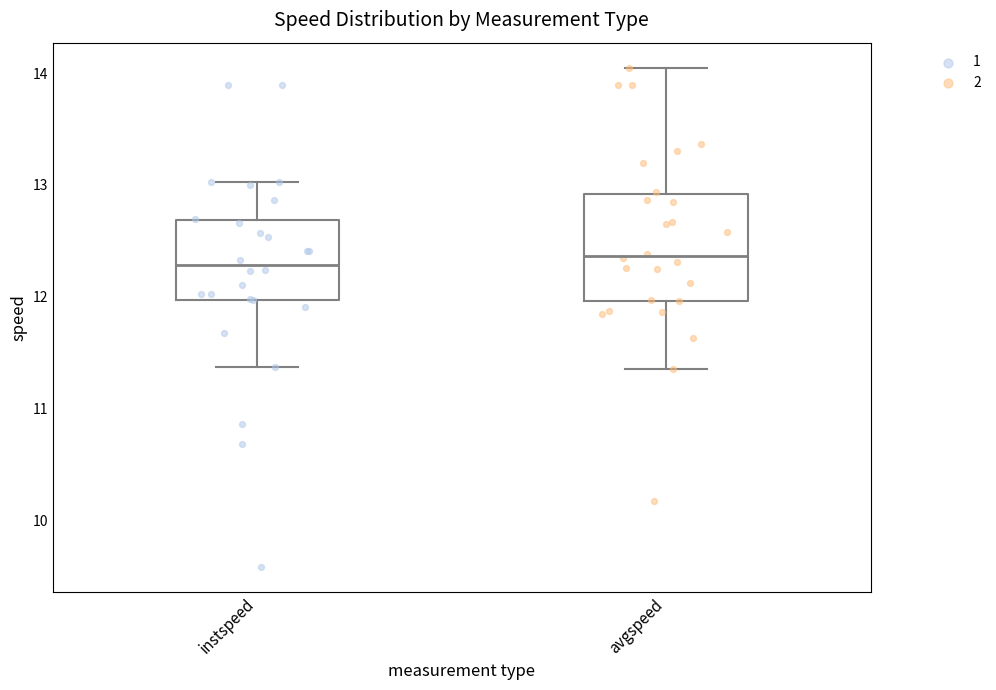

Reading left to right, transcribe this box plot: for each box, give where its median line is, the range the box spans, and where its two whiskers end, as read against the y-axis. The values are not printed on the chart, so give them approximately, as read against the axis.

instspeed: median 12.3, box 12.0 to 12.7, whiskers 11.4 to 13.0
avgspeed: median 12.4, box 12.0 to 12.9, whiskers 11.4 to 14.0